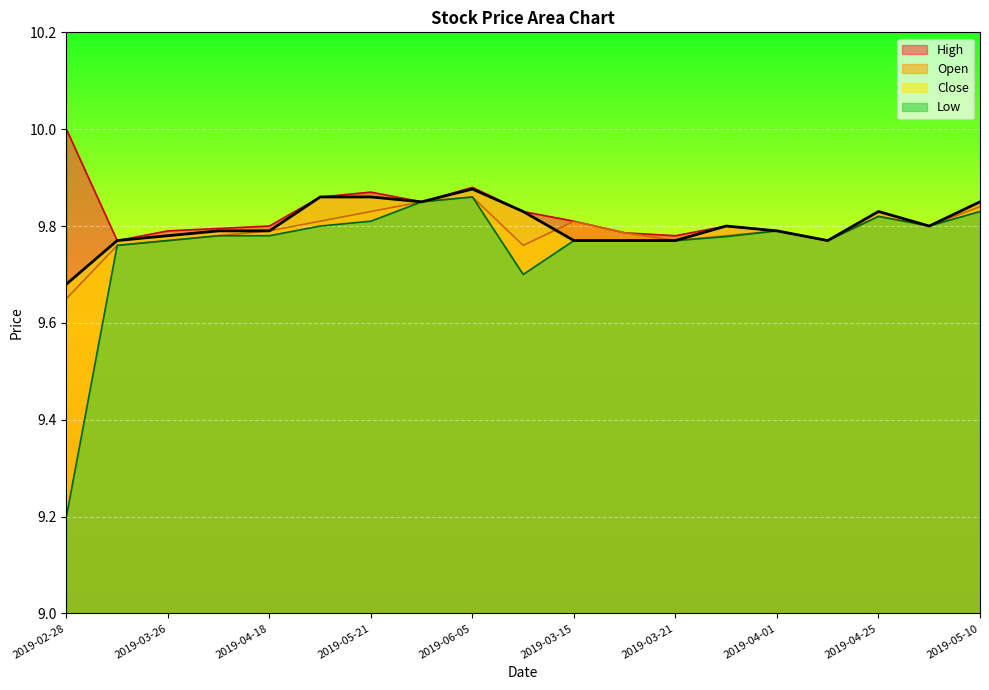

At which category does Open reach its first local peak?

2019-06-05